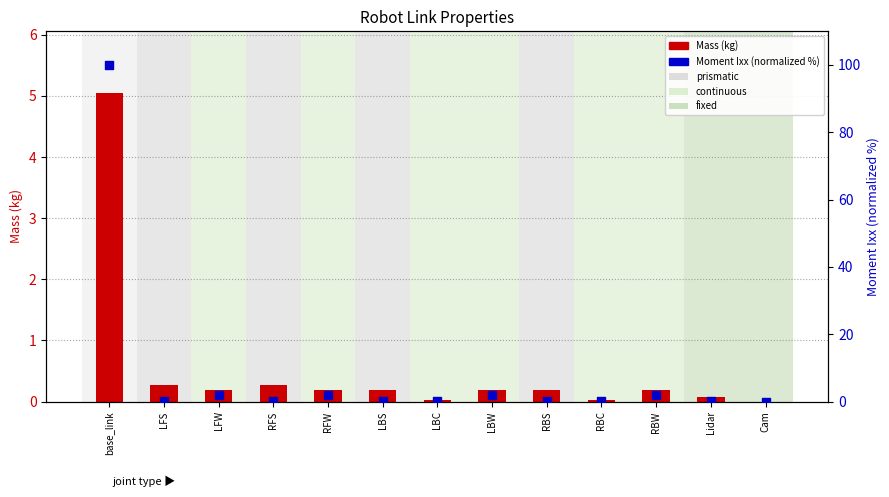

What are all the series names shown in the legend?

Mass (kg), Moment Ixx (normalized %)